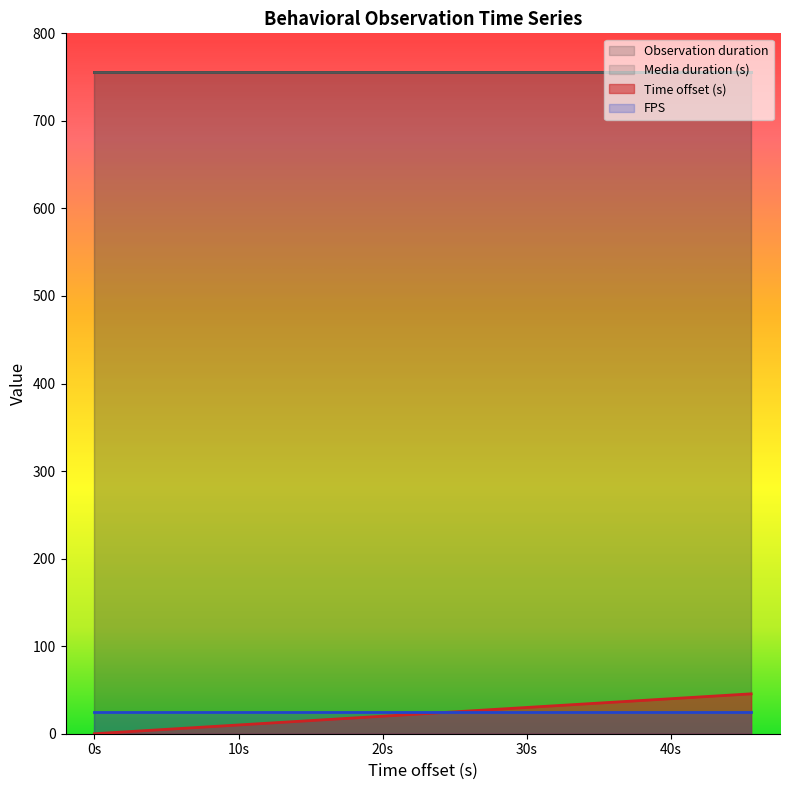

Which series has the largest total across all categories?

Observation duration